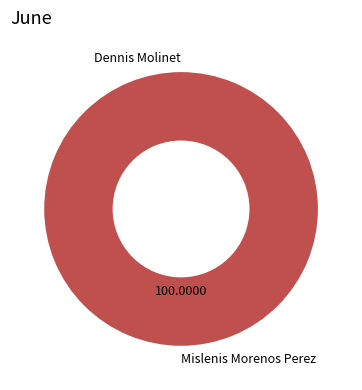

Which slice is the largest?

Mislenis Morenos Perez